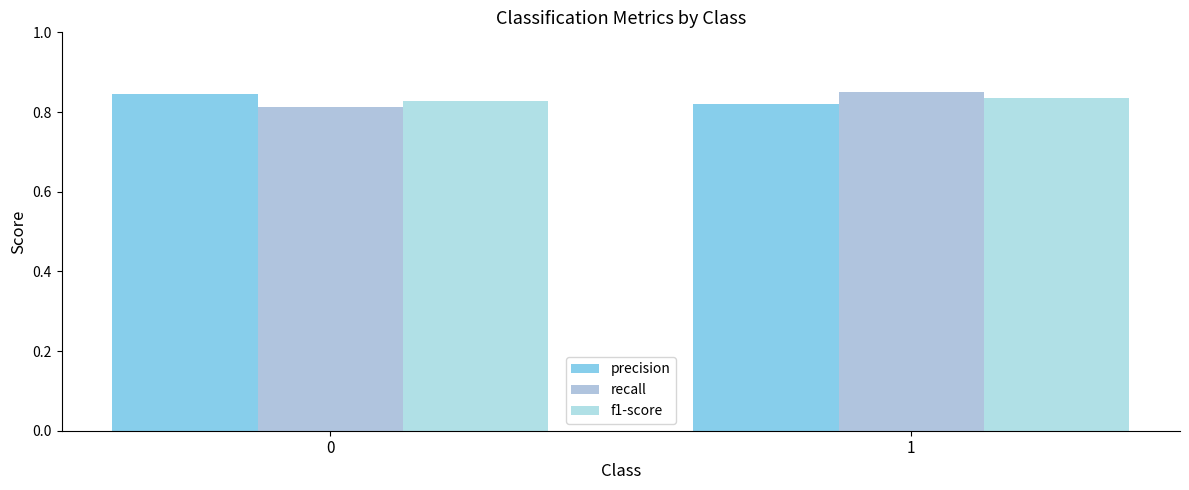

True or false: f1-score has a value of 1.1 at 0.

False